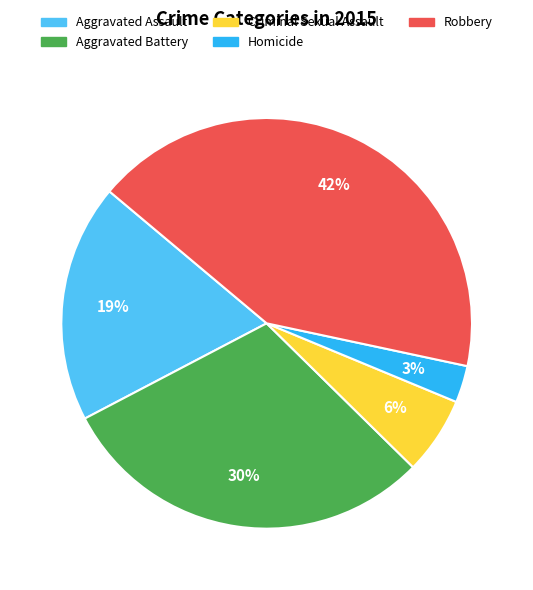

Which has a higher value, Homicide or Robbery?

Robbery